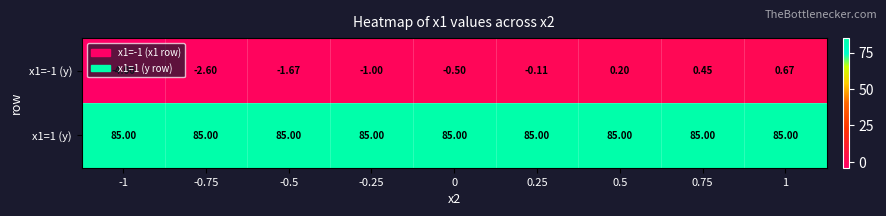

Is the value of x1=-1 (y) at -1 greater than the value of x1=1 (y) at 0?

No